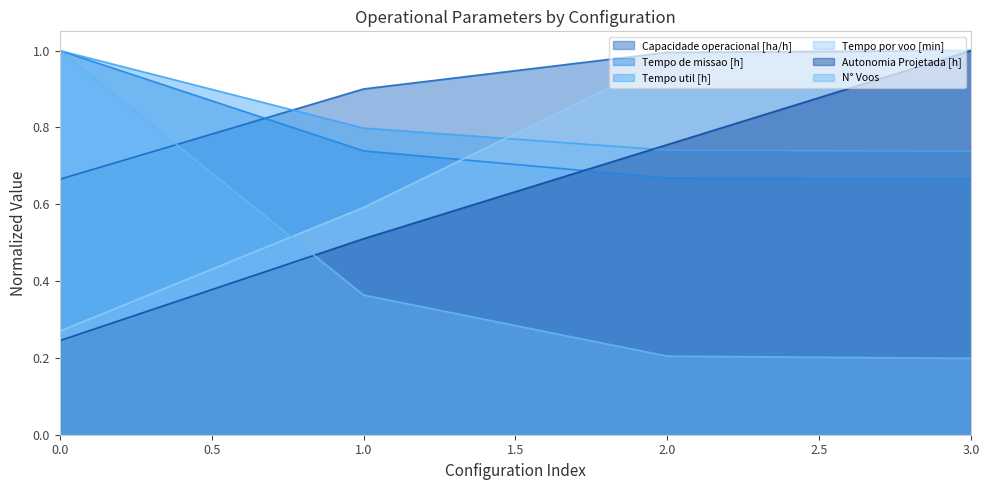

At which category is the sum across all series the highest?

3.0